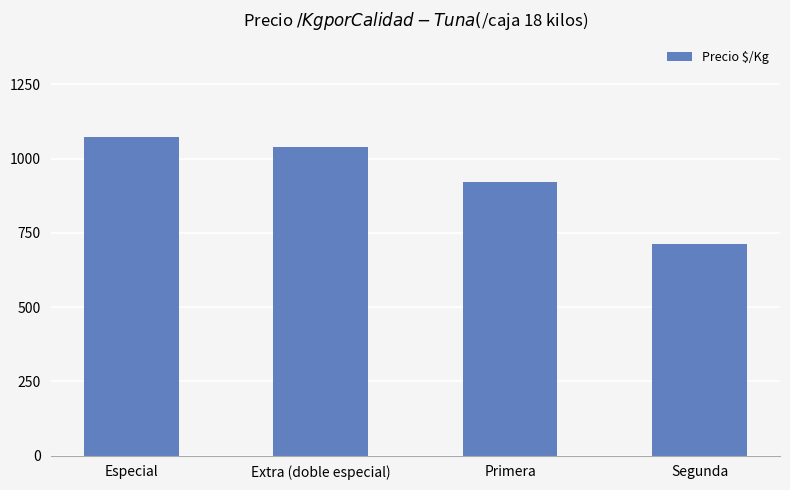

At which category does the chart reach its minimum across all series?

Segunda